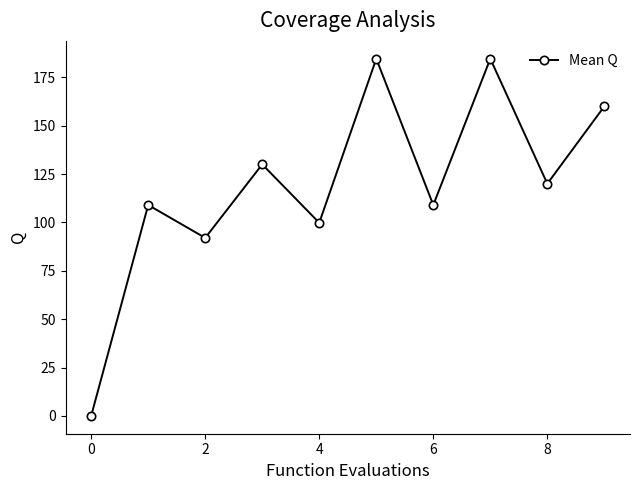

How many points are higher than both their immediate neighbors (excluding endpoints)?

4